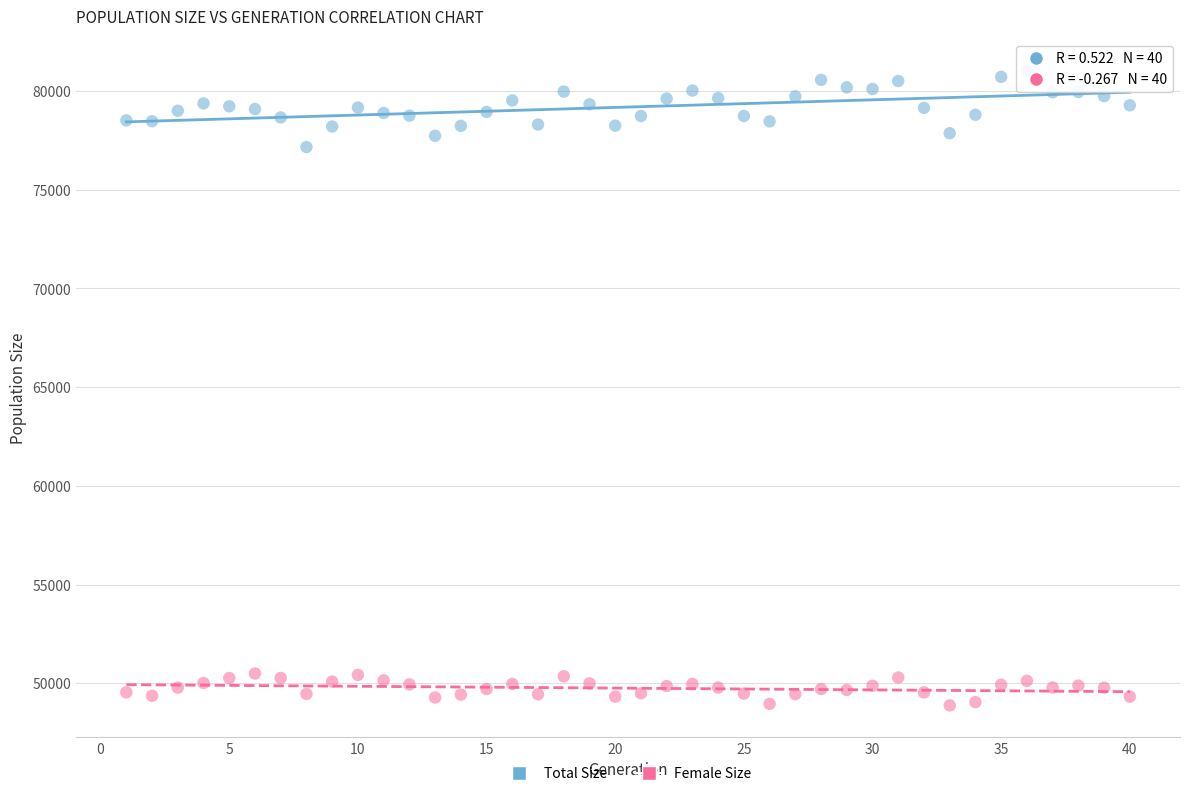

Which series contains the lowest Y value?

Female Size